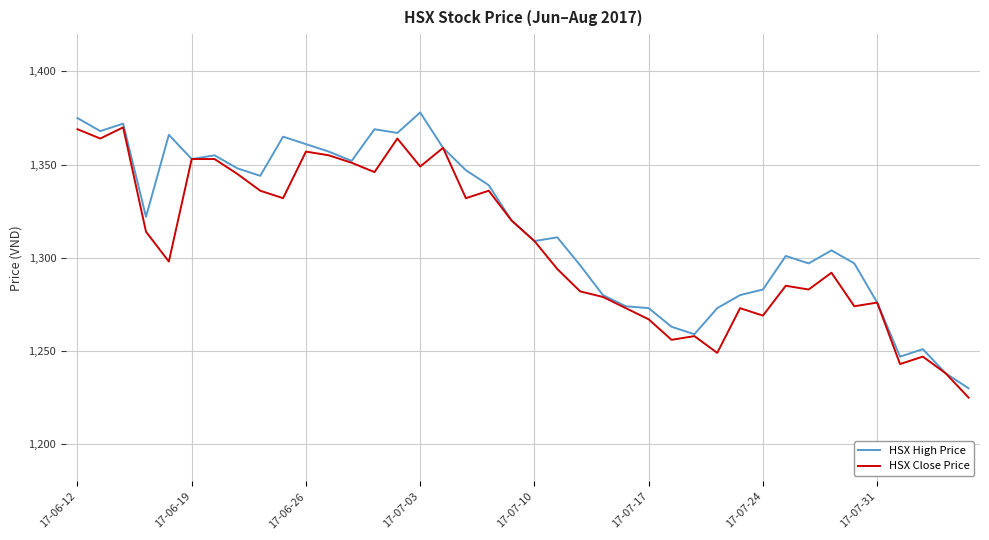

Is this an area chart (filled region under the line)?

No